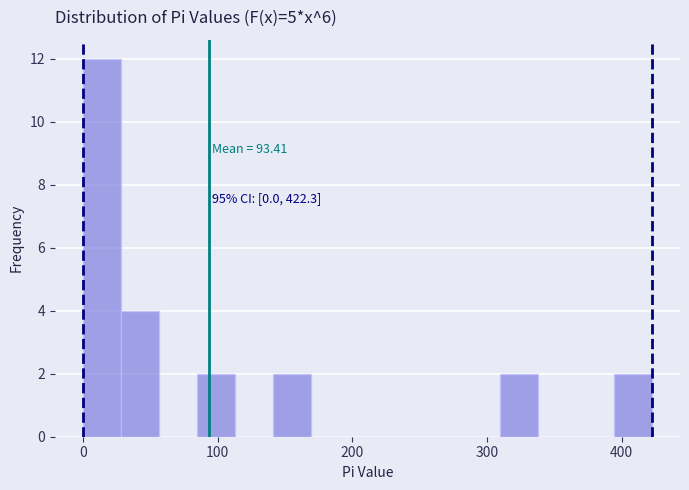

Around what value on the x-axis is the tallest bar? Give the approximate position of its centre, as read against the axis.

10